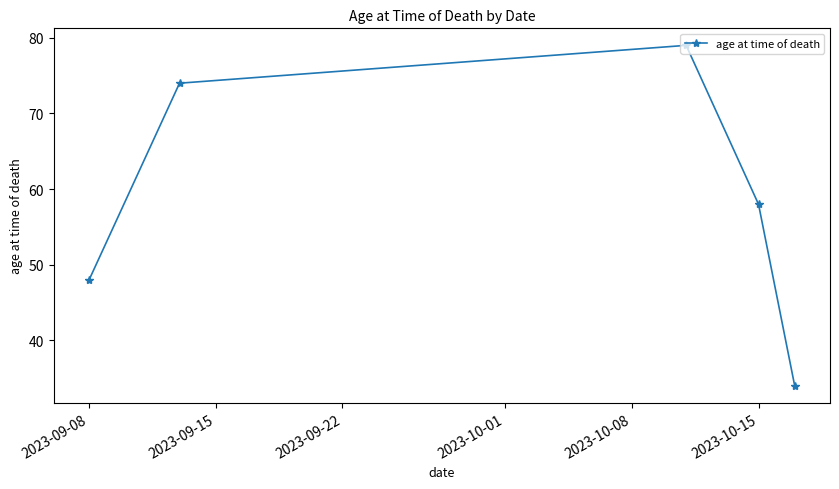

How many interior local peaks (higher than both neighbors) does the data have?

1